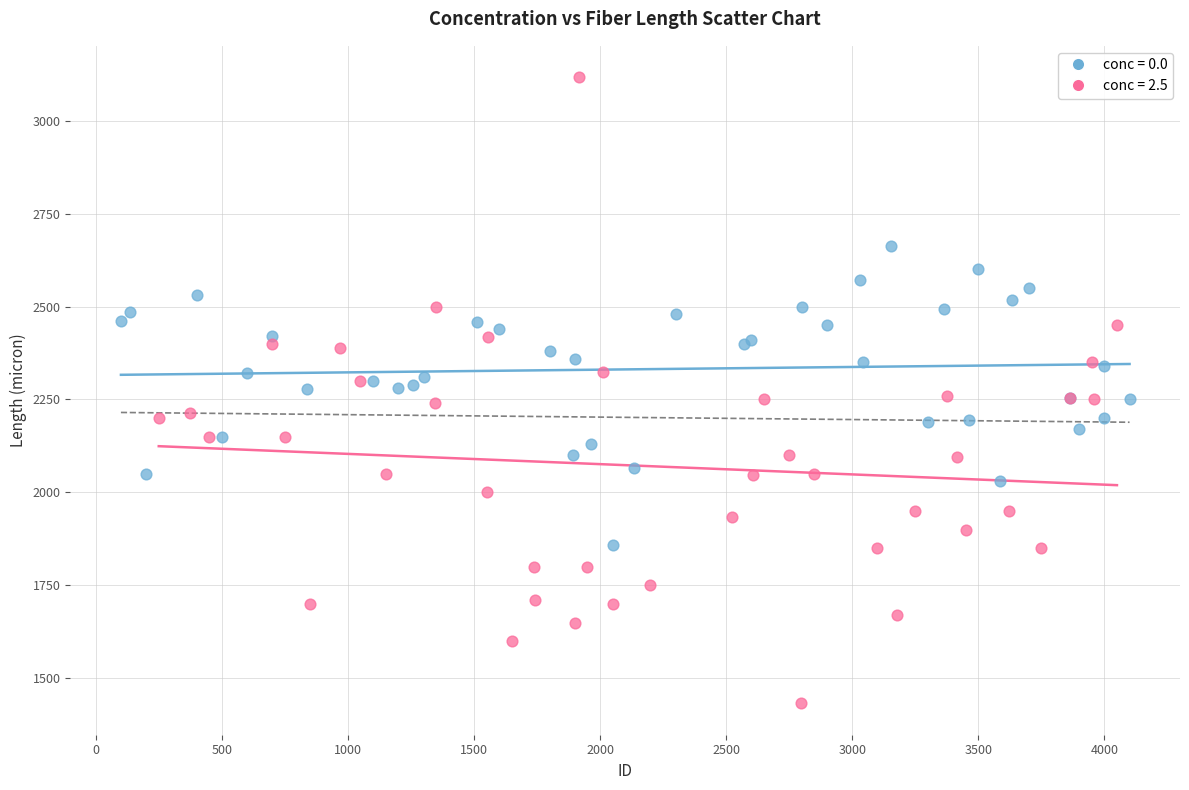

Which series reaches the minimum Y coordinate?

conc = 2.5